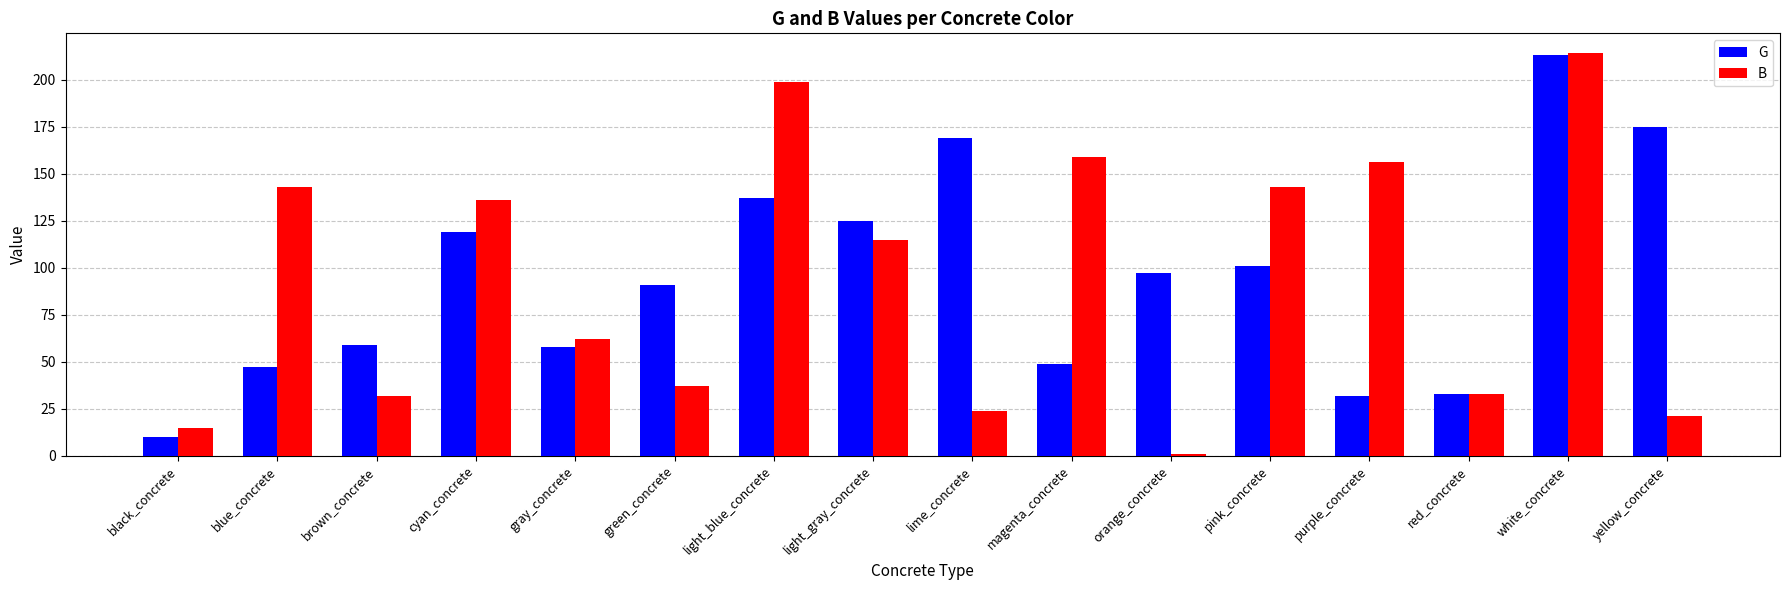

At how many categories does at least one series exceed 108?

10